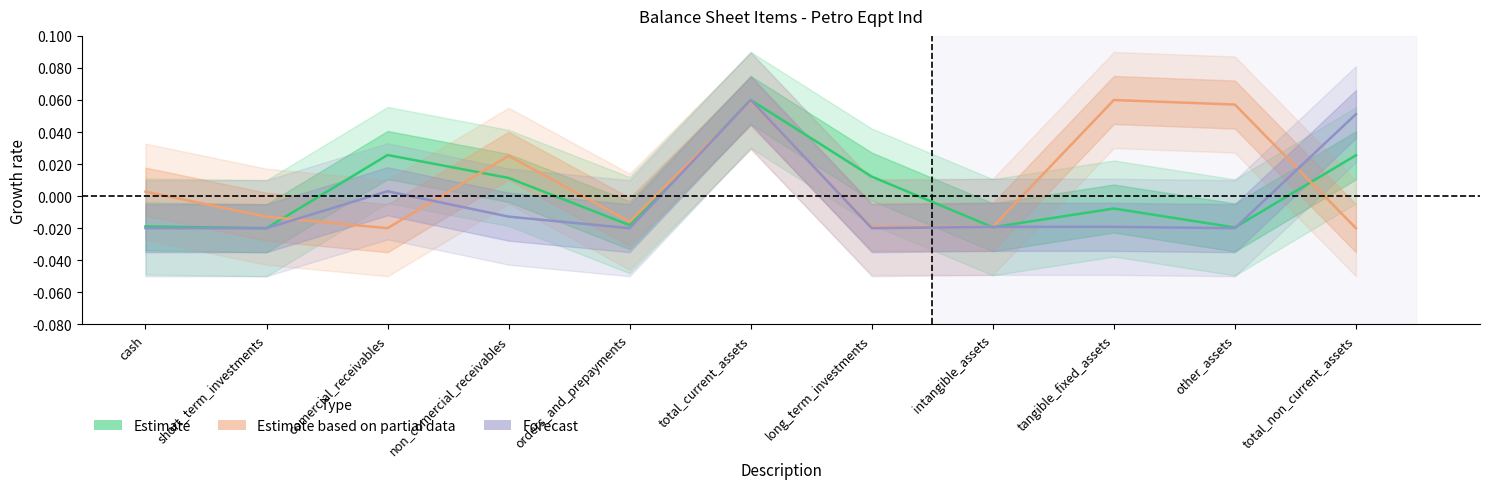

Reading left to right, what are all the values shown in this chart?

Estimate: cash=-0.0	short_term_investments=-0.0	comercial_receivables=0.0	non_comercial_receivables=0.0	orders_and_prepayments=-0.0	total_current_assets=0.1	long_term_investments=0.0	intangible_assets=-0.0	tangible_fixed_assets=-0.0	other_assets=-0.0	total_non_current_assets=0.0
Estimate based on partial data: cash=0.0	short_term_investments=-0.0	comercial_receivables=-0.0	non_comercial_receivables=0.0	orders_and_prepayments=-0.0	total_current_assets=0.1	long_term_investments=-0.0	intangible_assets=-0.0	tangible_fixed_assets=0.1	other_assets=0.1	total_non_current_assets=-0.0
Forecast: cash=-0.0	short_term_investments=-0.0	comercial_receivables=0.0	non_comercial_receivables=-0.0	orders_and_prepayments=-0.0	total_current_assets=0.1	long_term_investments=-0.0	intangible_assets=-0.0	tangible_fixed_assets=-0.0	other_assets=-0.0	total_non_current_assets=0.1